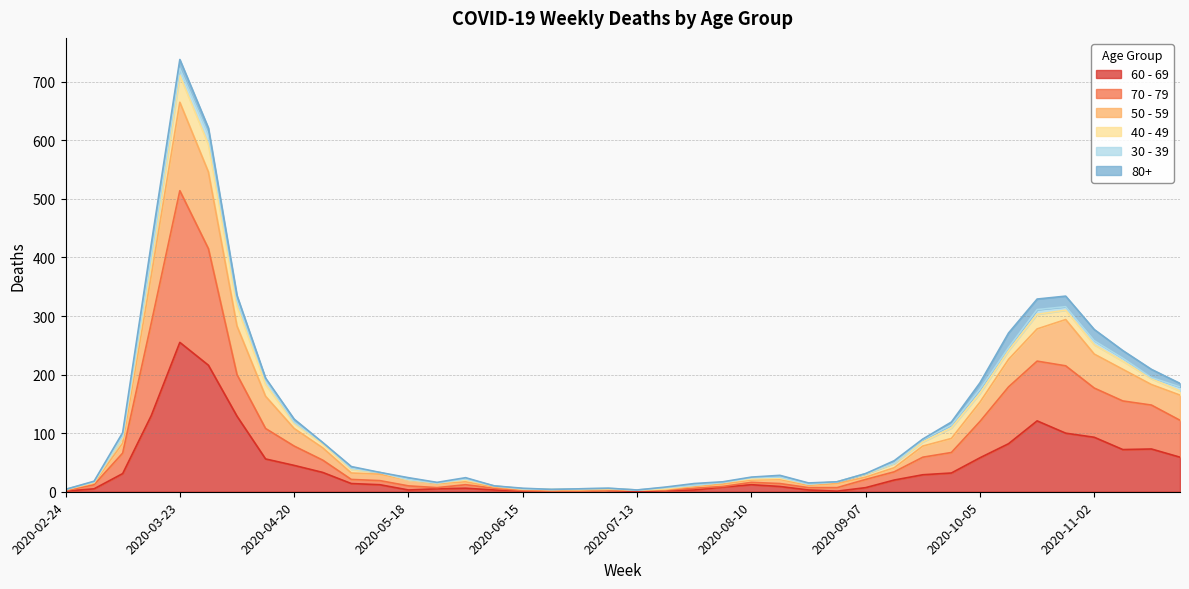

The 60 - 69 series shows 1 at 2020-06-15. True or false?

False